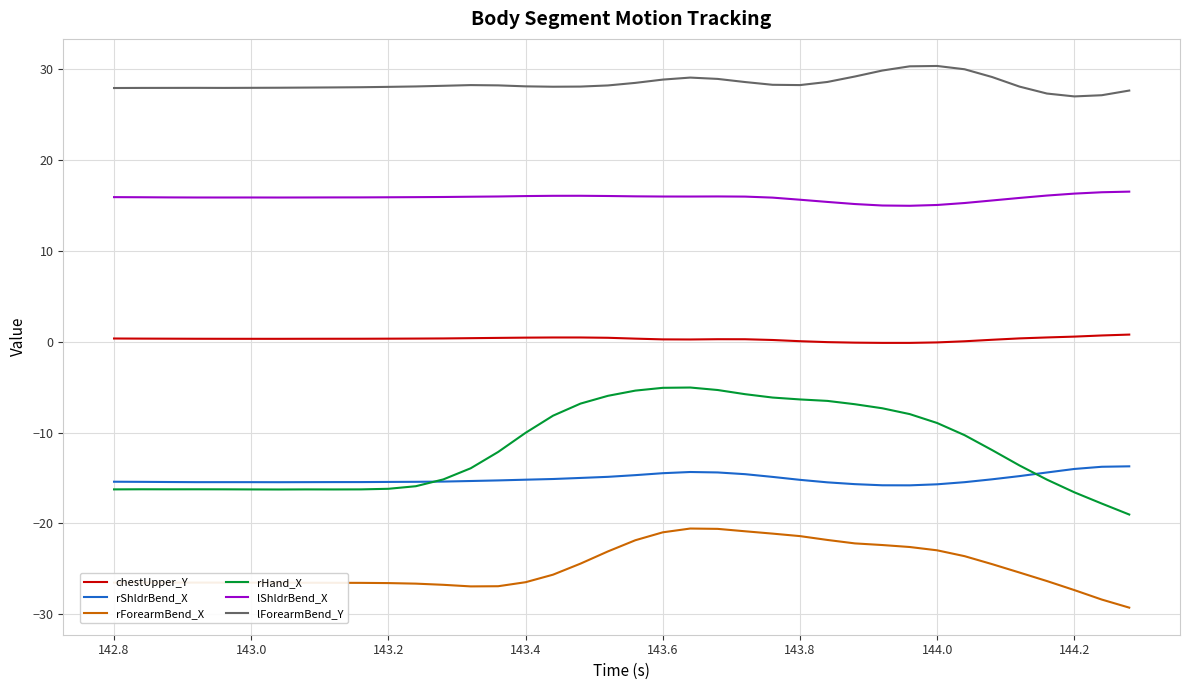

Does the chart have visible grid lines?

Yes